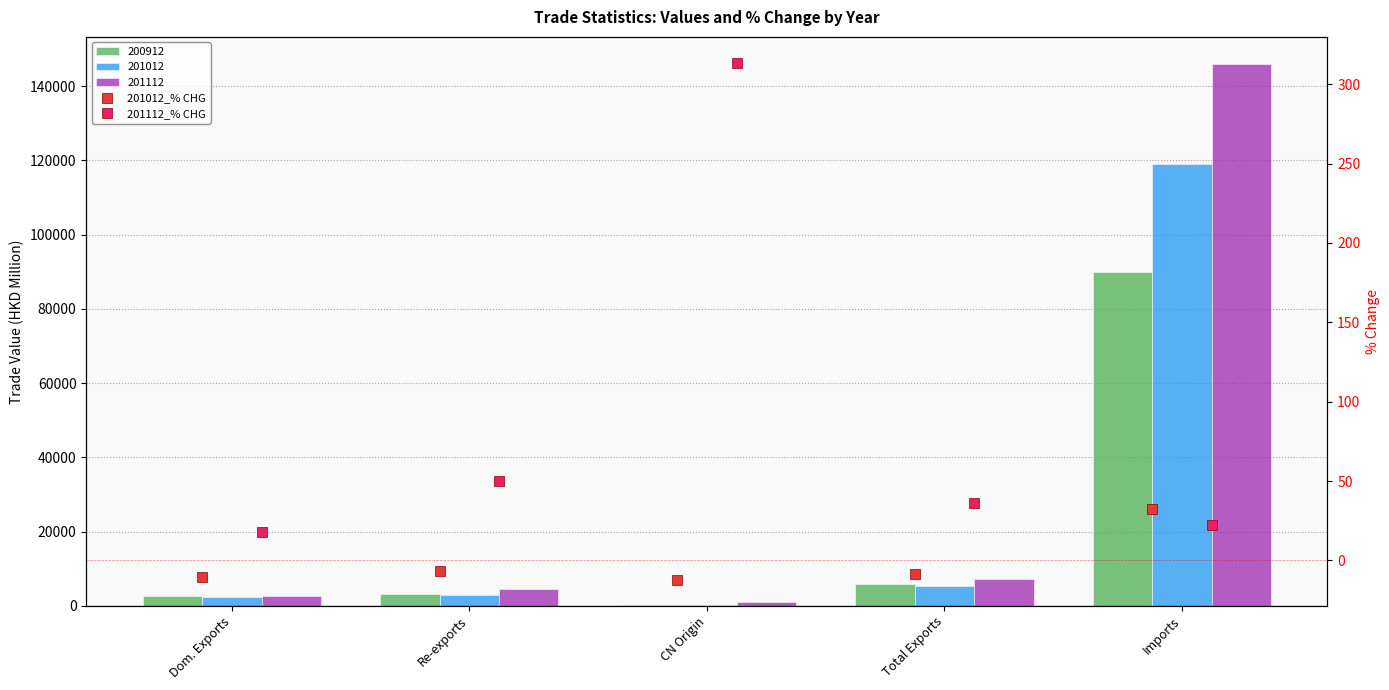

What position from the left is CN Origin?

3